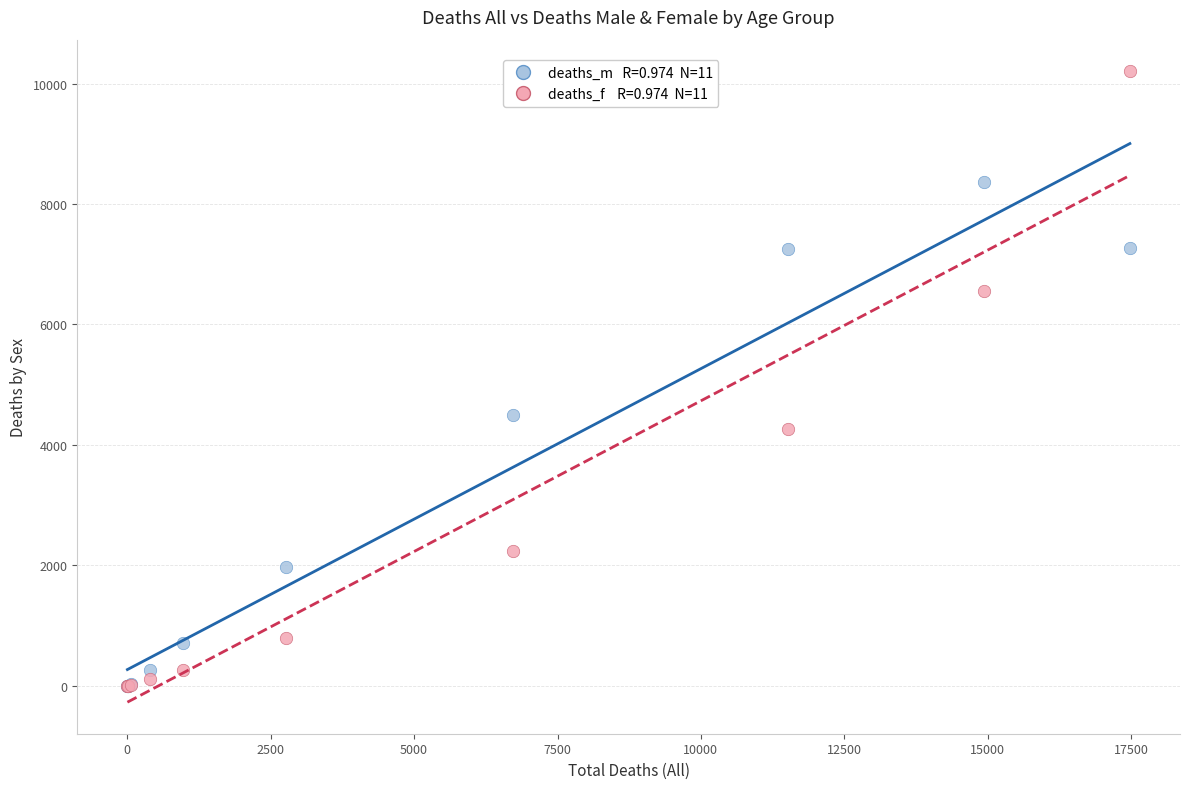

Across all series, what Y value is closest to 5102?

4490